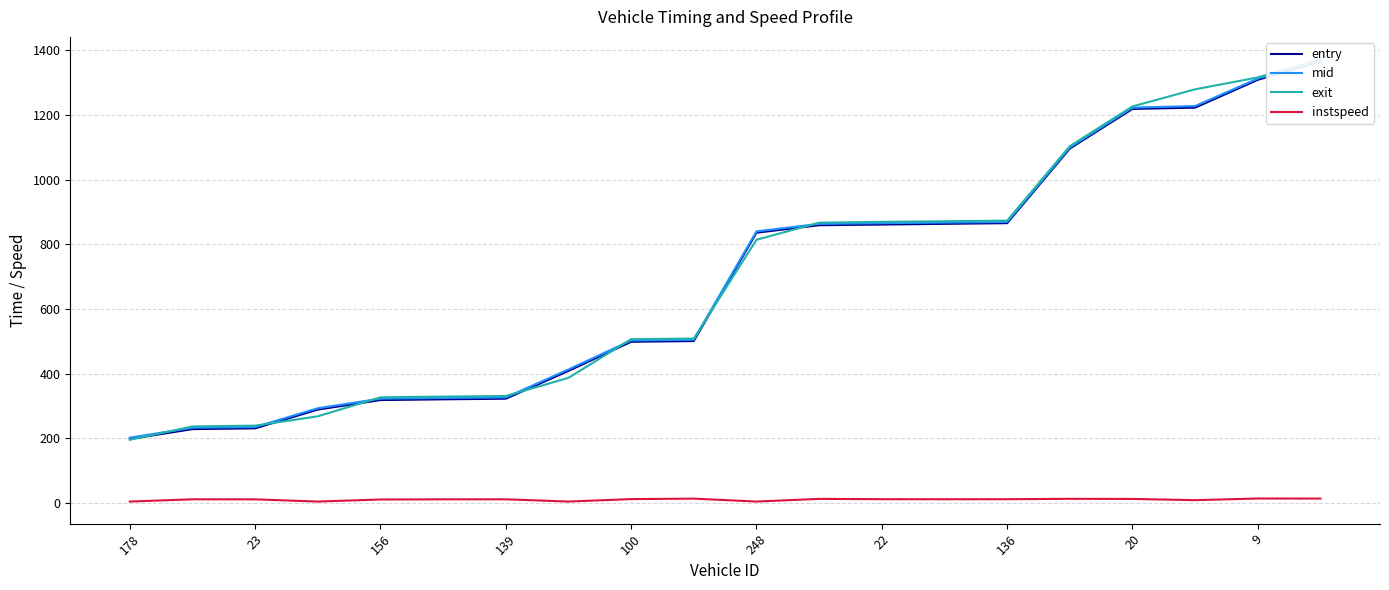

True or false: exit has a value of 595.1 at 136.

False